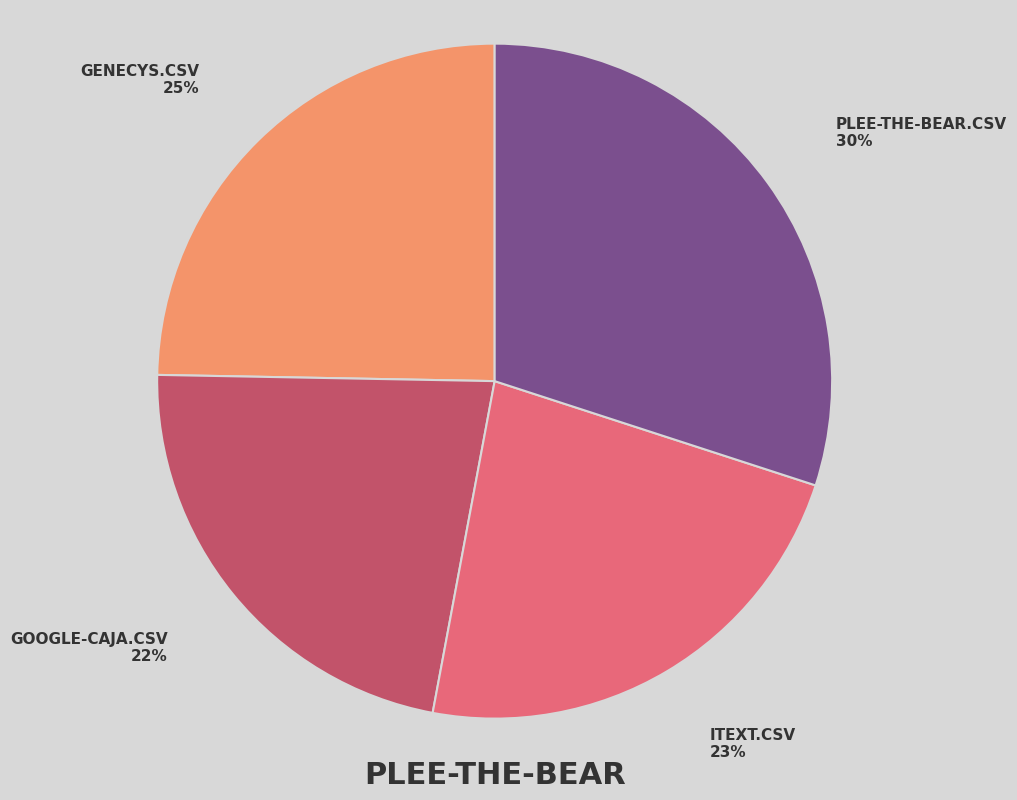

Is there any slice that represents more than half of the pie?

No